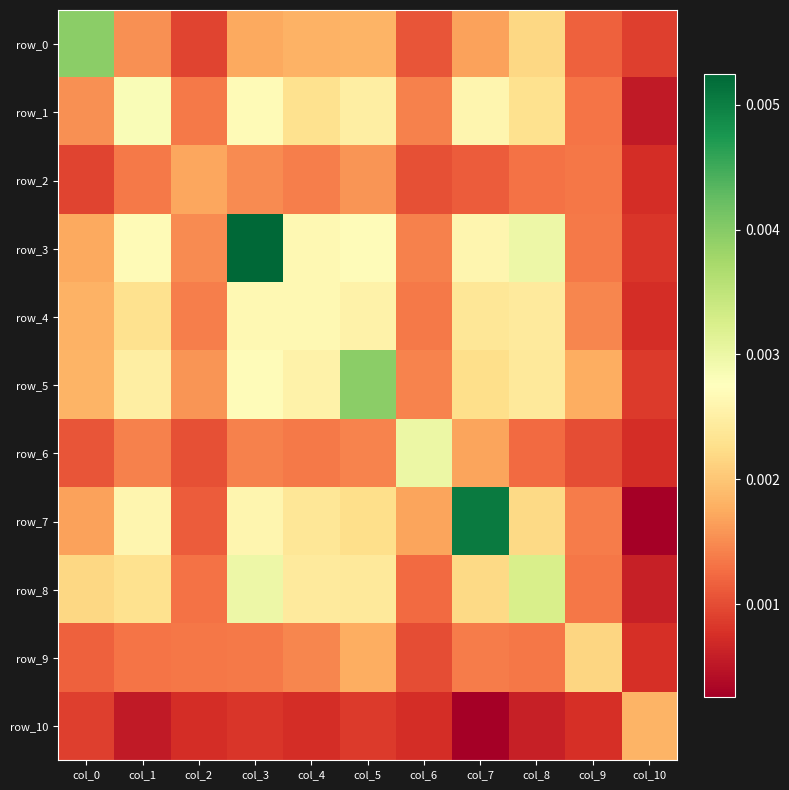

True or false: row_9 has a value of 0.0 at col_7.

True